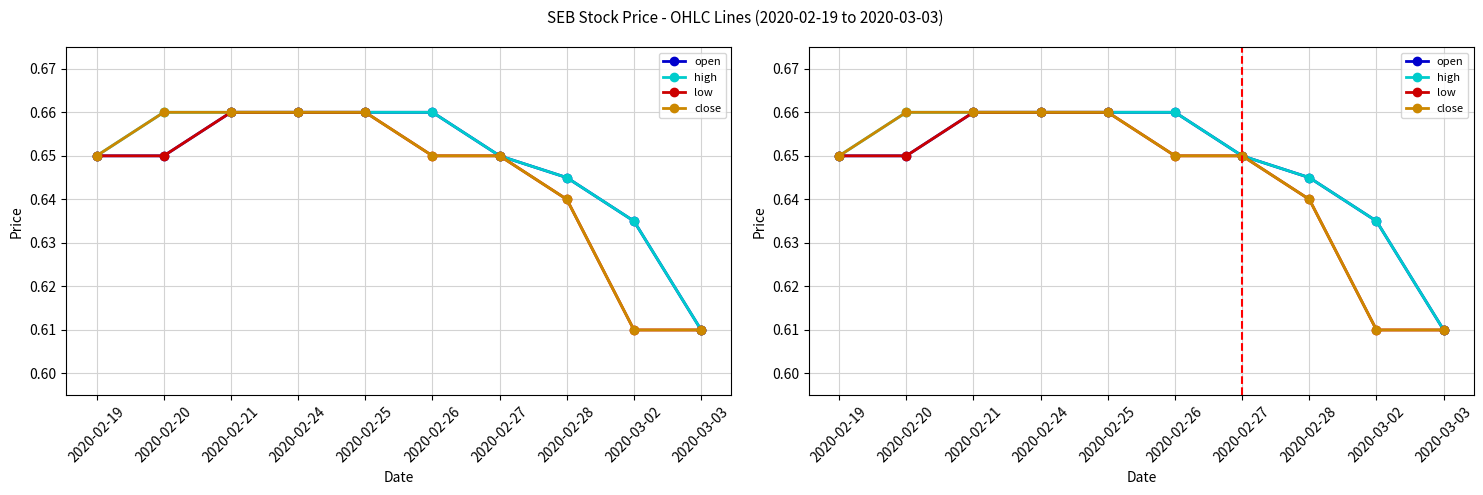

Is it true that open equals 0.7 at 2020-02-21?

True